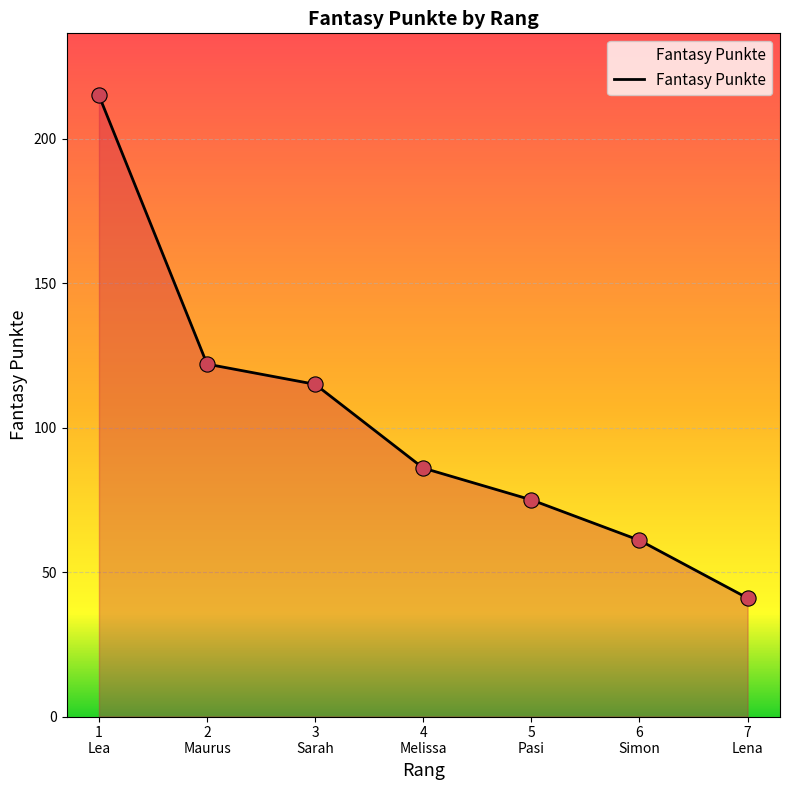

What is the difference between the maximum and second lowest values?

154